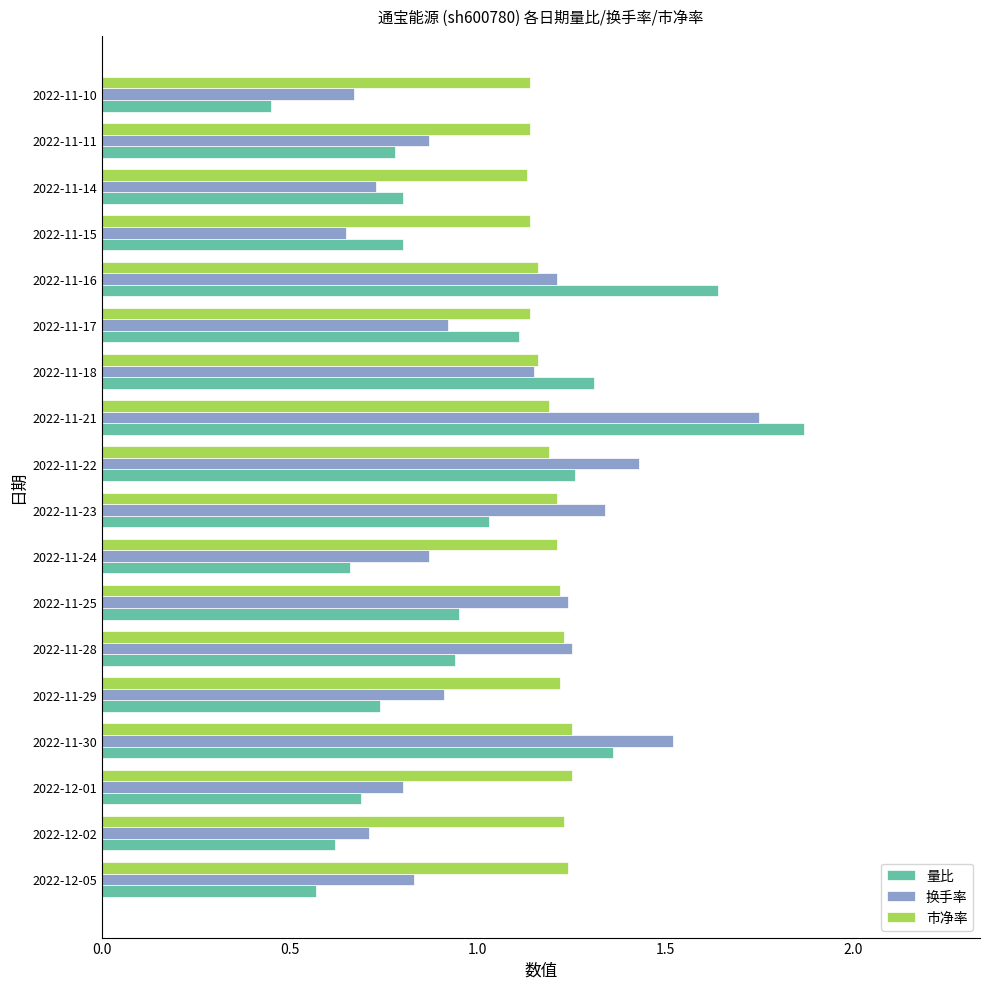

Is the value of 量比 at 2022-11-11 greater than the value of 换手率 at 2022-11-18?

No